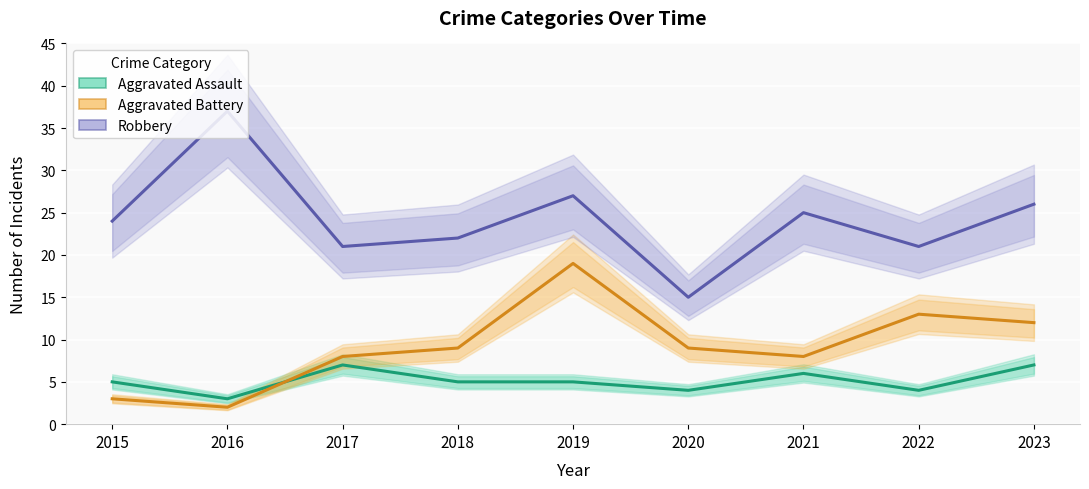

Which series has the largest total across all categories?

Robbery